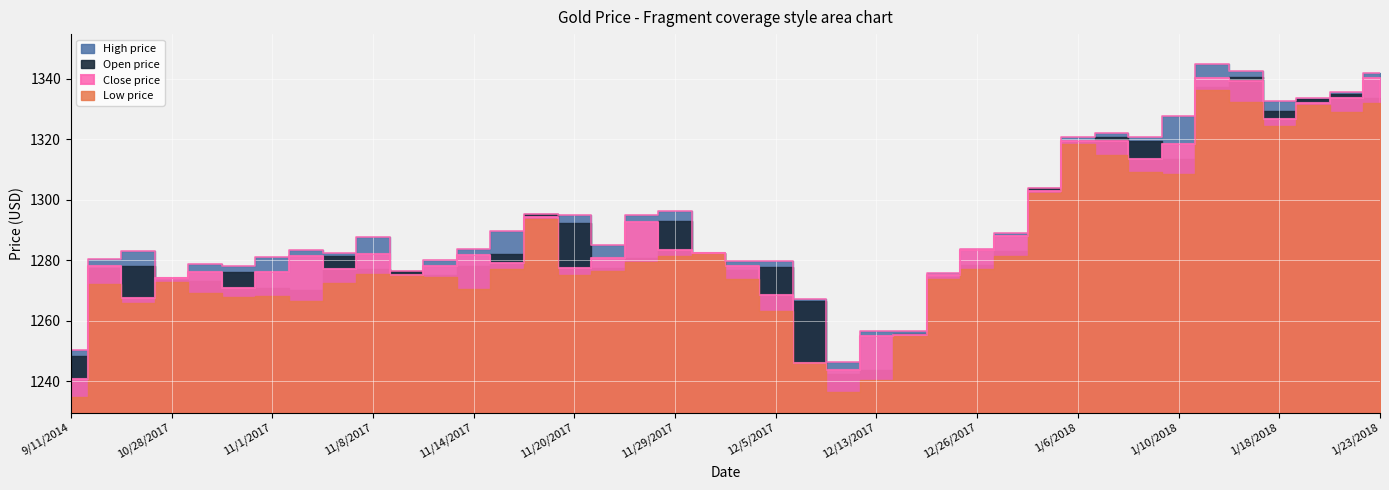

What is the sum of all Open price values?

51718.3